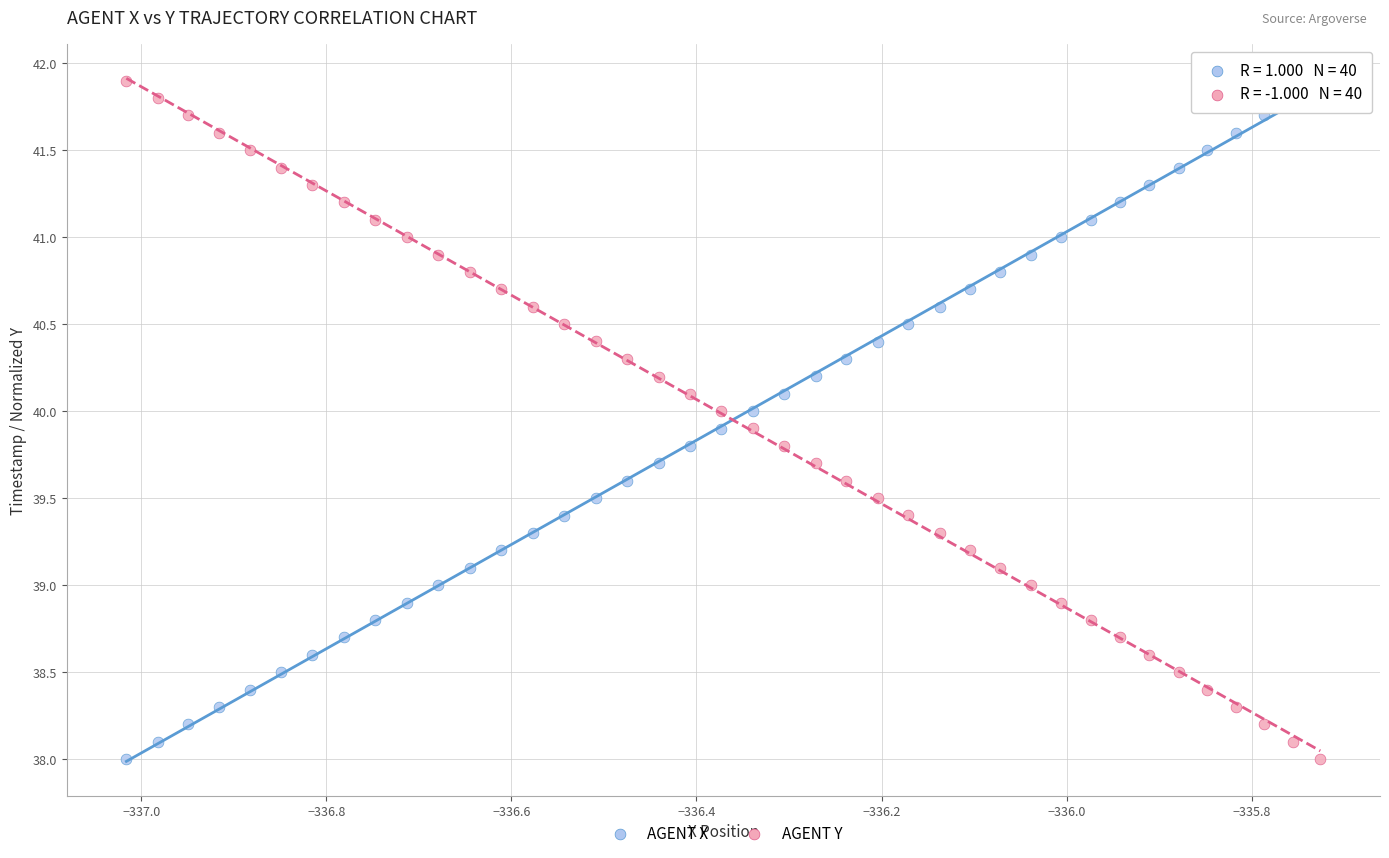

Across all data points, what is the range of Y values (max minus min)?

3.9